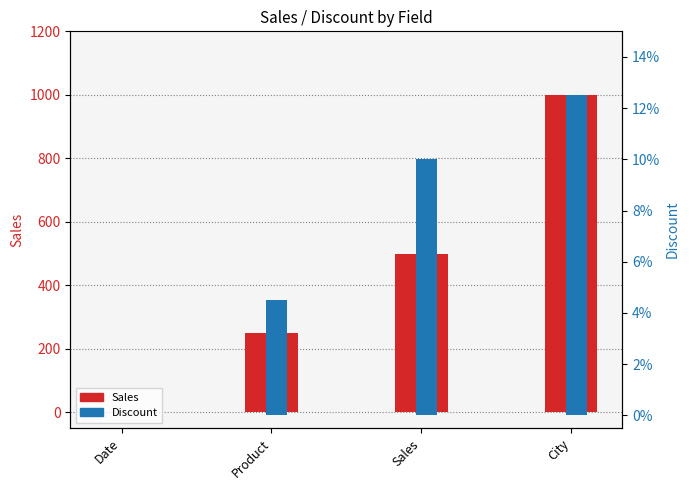

Which series changed the most between Date and Sales?

Sales